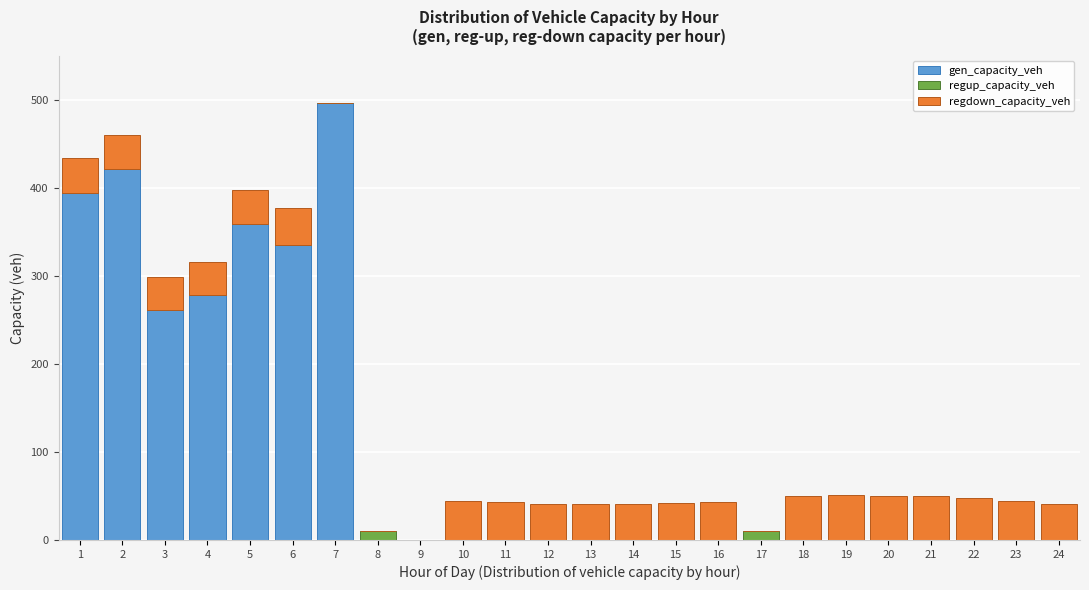

What is the sum of the gen_capacity_veh values at 11 and 6?

334.9